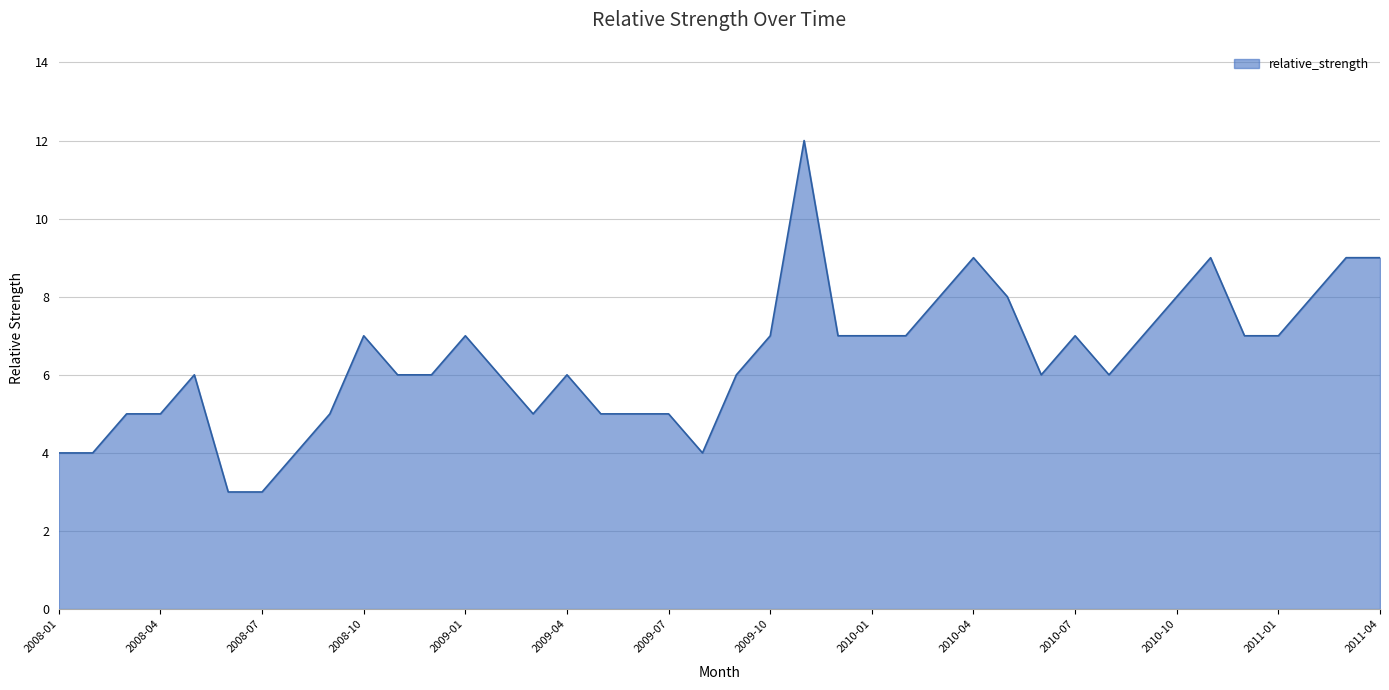

Count the values in the range 5 to 7.

25